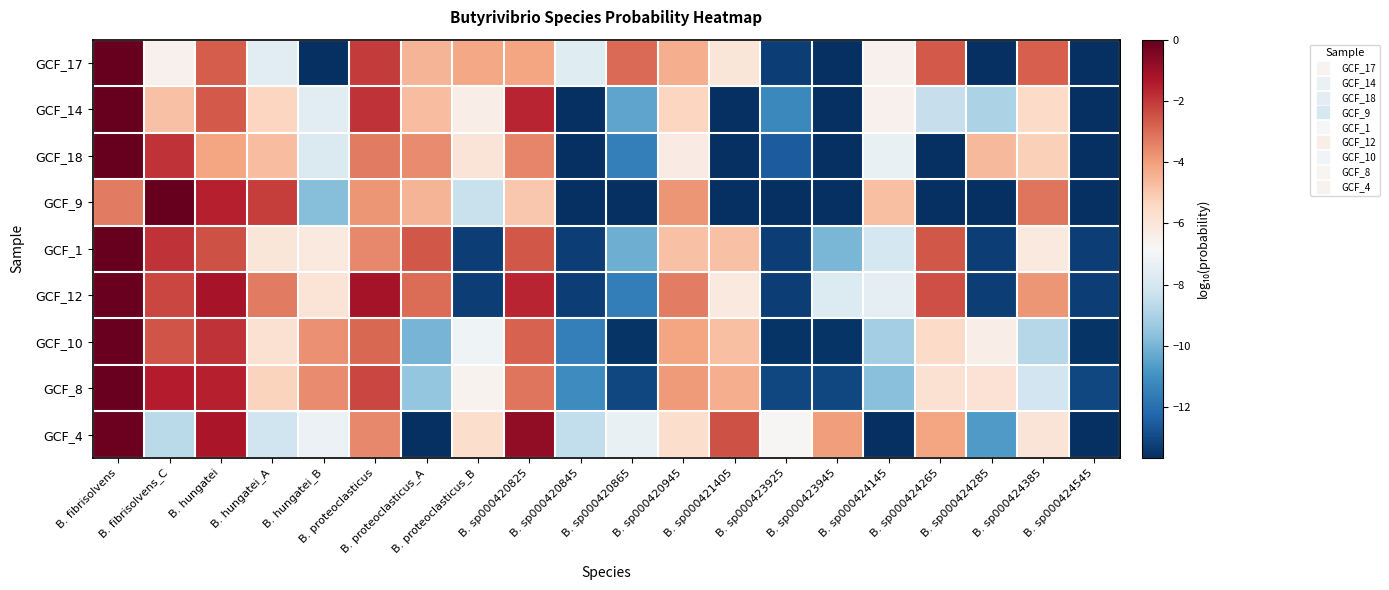

At how many categories does at least one series exceed -5?

17